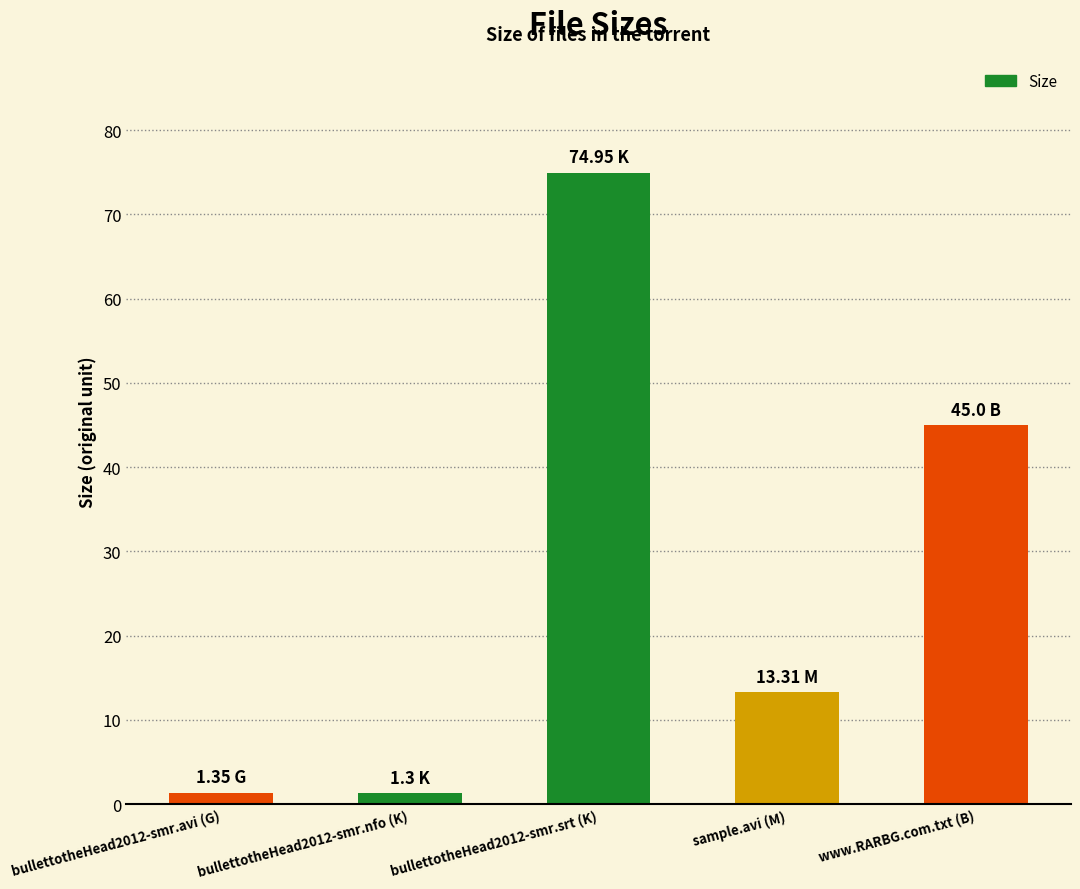

Count the number of values greater than 13.

3